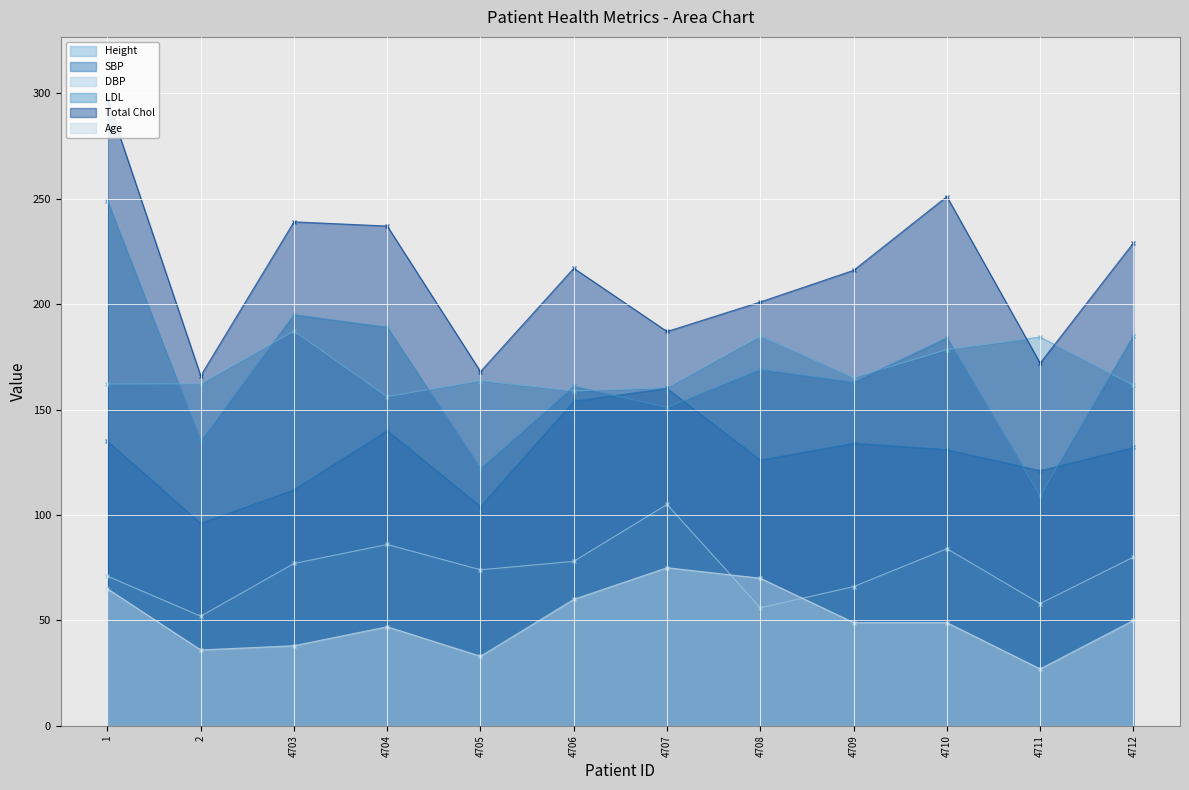

Reading right to left, transcribe all the data shown in this chart.

Height: 4712=161.5	4711=184.4	4710=178.4	4709=165.1	4708=184.9	4707=160.4	4706=158.8	4705=163.7	4704=156.1	4703=187.2	2=162.2	1=162.1
SBP: 4712=132.0	4711=121.0	4710=131.0	4709=134.0	4708=126.0	4707=160.0	4706=154.0	4705=104.0	4704=140.0	4703=112.0	2=96.0	1=135.0
DBP: 4712=80.0	4711=58.0	4710=84.0	4709=66.0	4708=56.0	4707=105.0	4706=78.0	4705=74.0	4704=86.0	4703=77.0	2=52.0	1=71.0
LDL: 4712=185.0	4711=109.0	4710=184.0	4709=163.0	4708=169.0	4707=151.0	4706=161.0	4705=122.0	4704=189.0	4703=195.0	2=135.0	1=249.0
Total Chol: 4712=229.0	4711=172.0	4710=251.0	4709=216.0	4708=201.0	4707=187.0	4706=217.0	4705=168.0	4704=237.0	4703=239.0	2=166.0	1=297.0
Age: 4712=50.0	4711=27.0	4710=49.0	4709=49.0	4708=70.0	4707=75.0	4706=60.0	4705=33.0	4704=47.0	4703=38.0	2=36.0	1=65.0